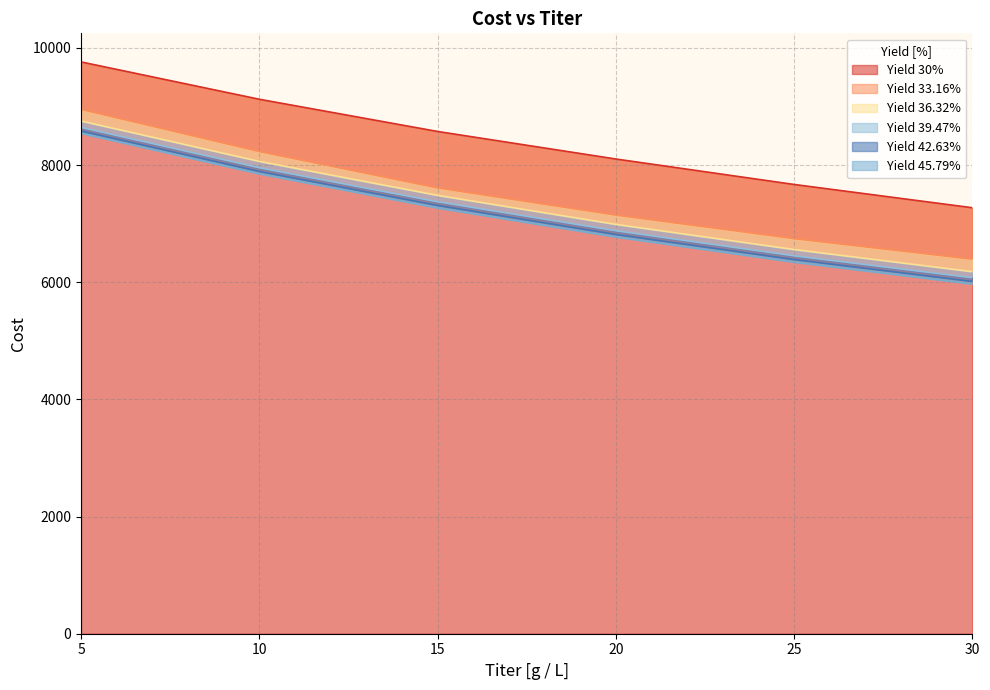

What is the total value across all series at 25?

40155.7